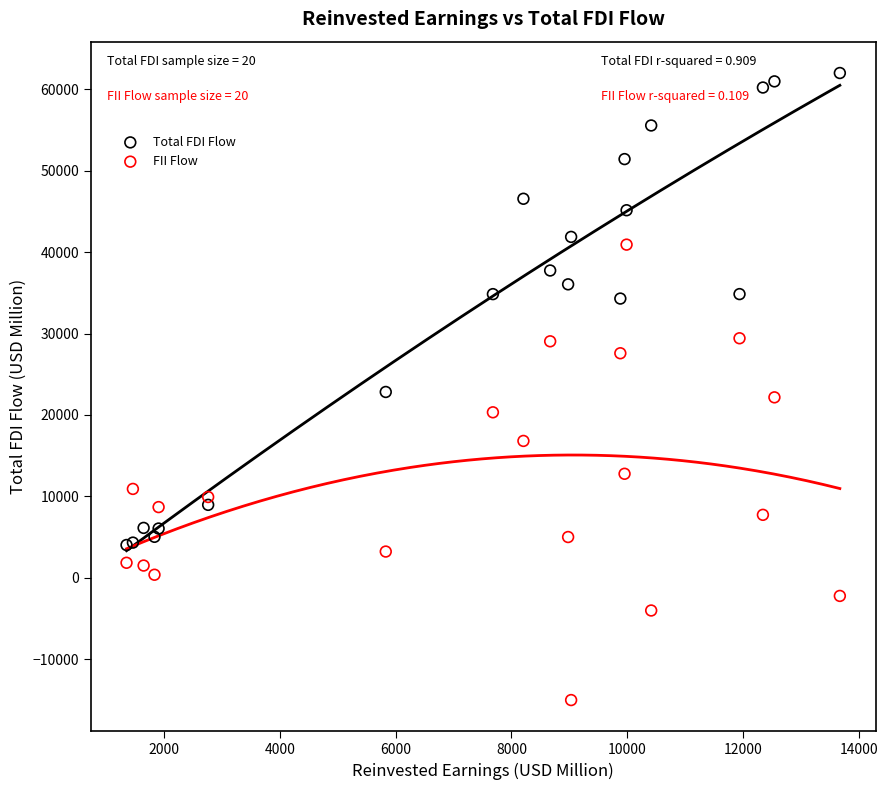

Which series contains the lowest Y value?

FII Flow